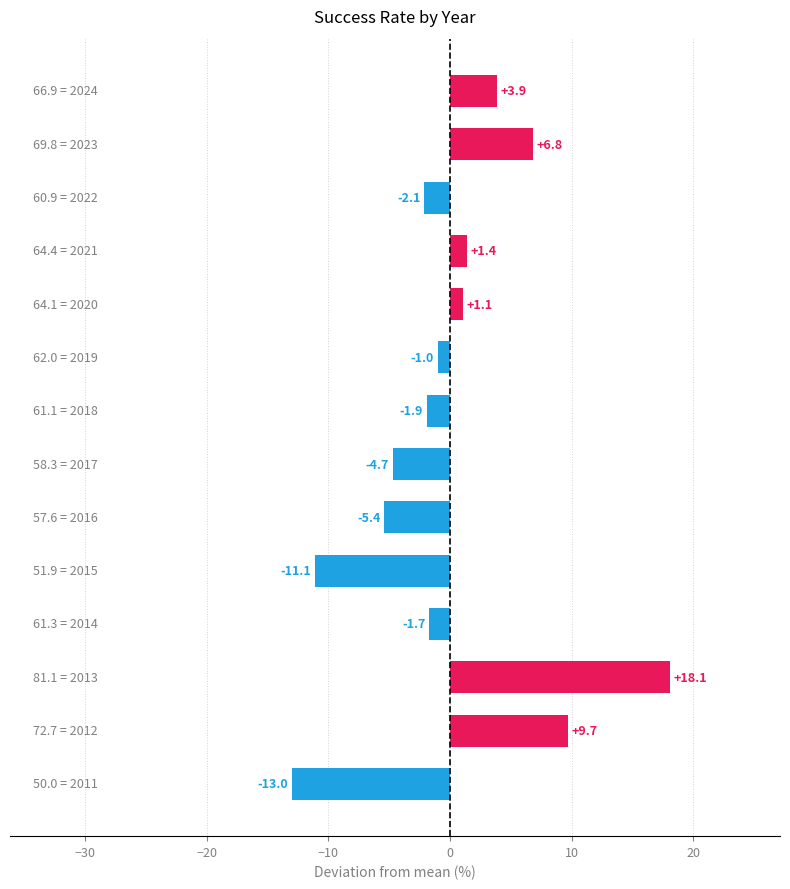

How many positive values are there?

6